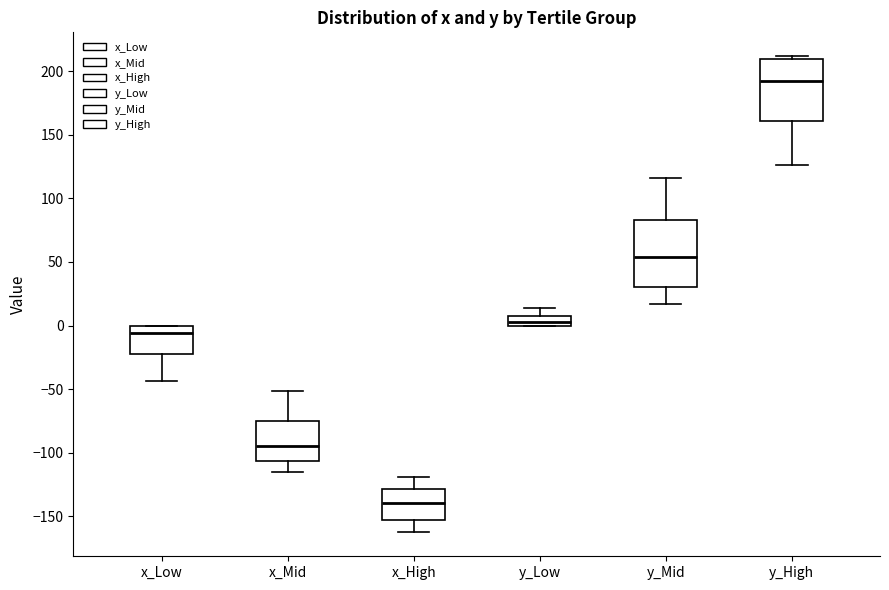

Where is the upper edge of the box for x_Low on the y-axis? The values are not printed on the chart, so give them approximately, as read against the axis.

0